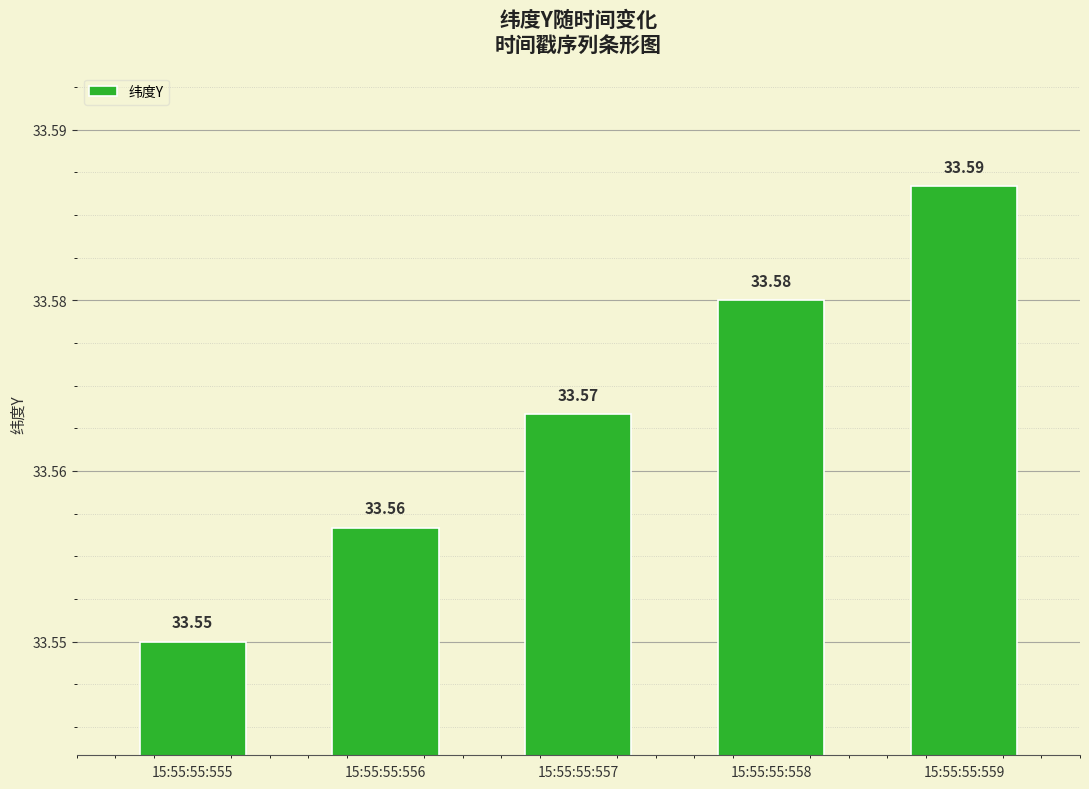

What is the maximum value shown in the chart?

33.6